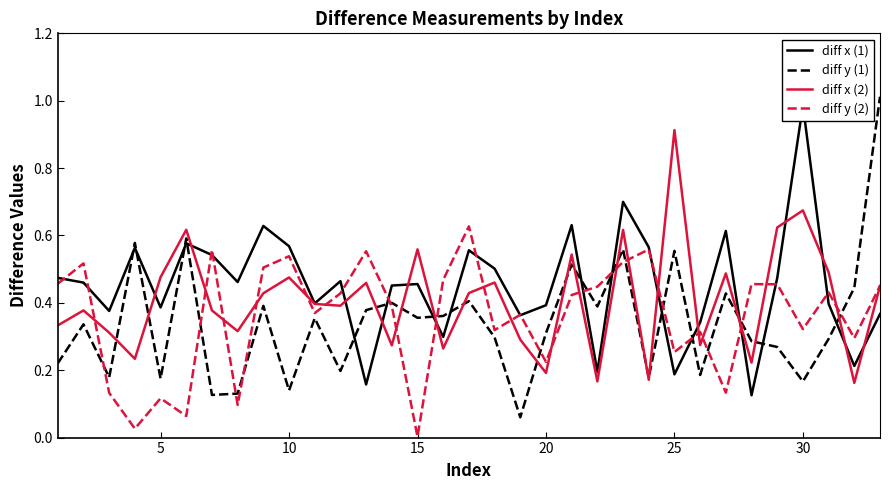

Which series has the largest range (max minus min)?

diff y (1)